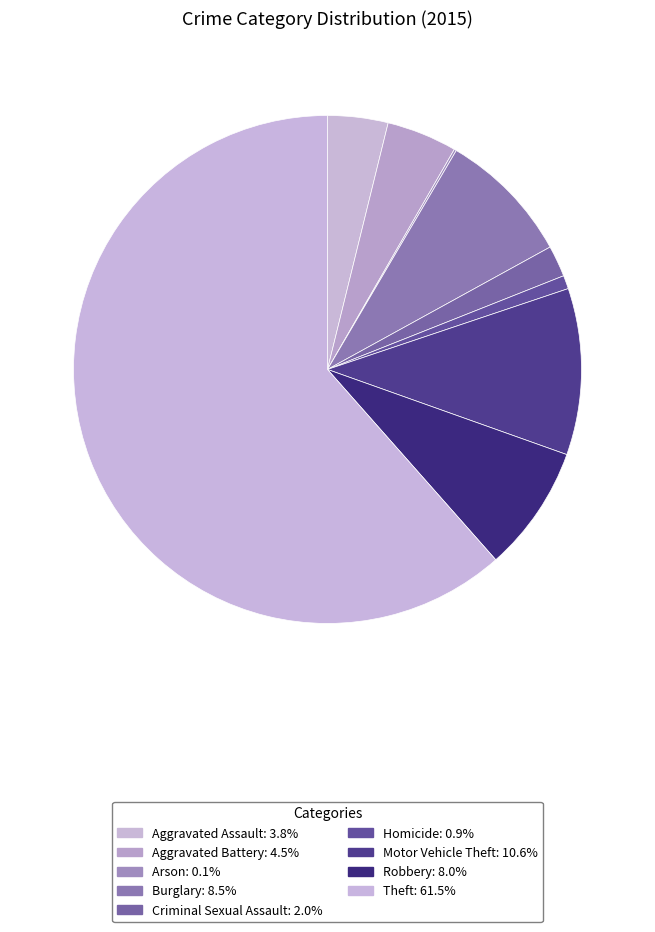

Which slice is the largest?

Theft